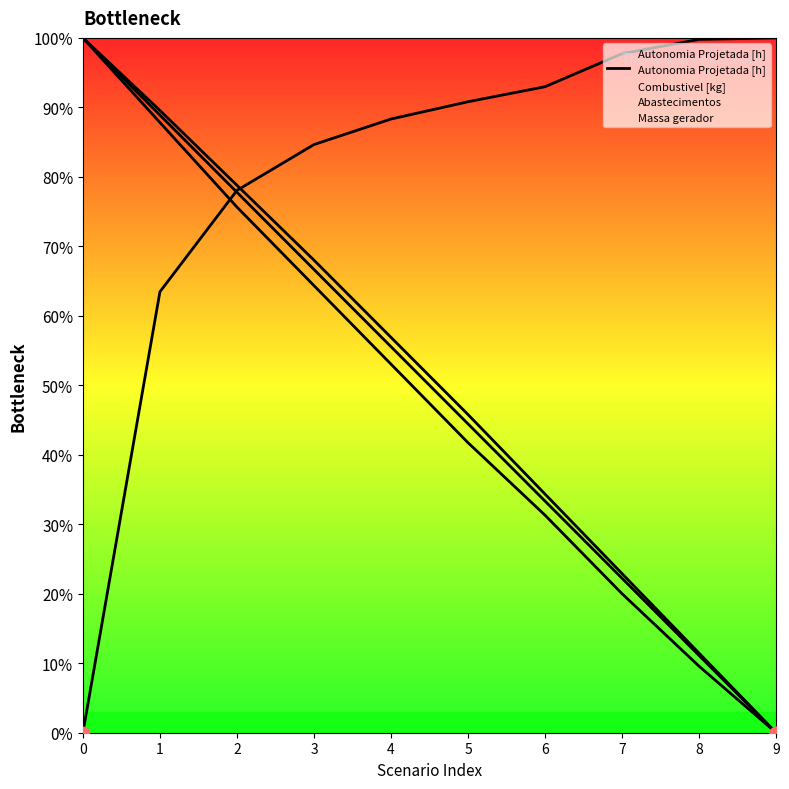

Approximately how many times larger is the value at 1 compared to 3?

1.4